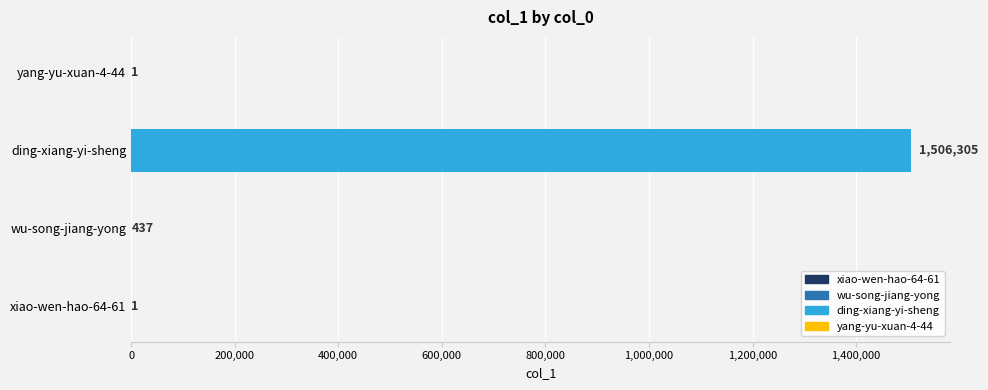

The value at ding-xiang-yi-sheng is 1506305. True or false?

True